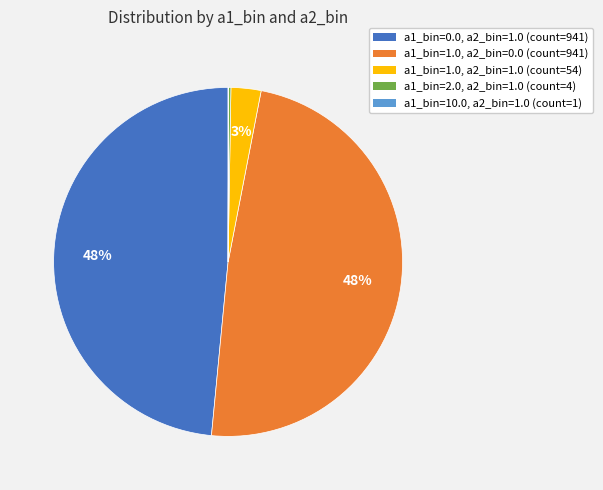

What percentage is the a1_bin=1.0, a2_bin=0.0 slice, to the nearest percent?

48%